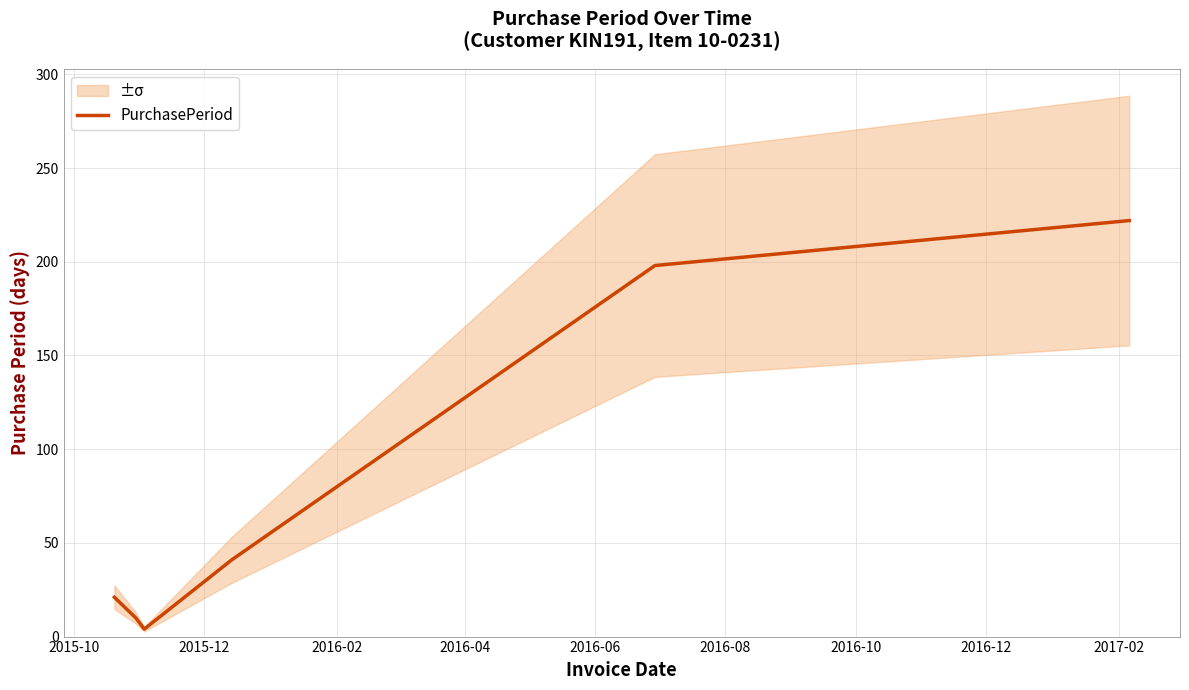

Reading left to right, transcribe all the data shown in this chart.

21	10	4	41	198	222